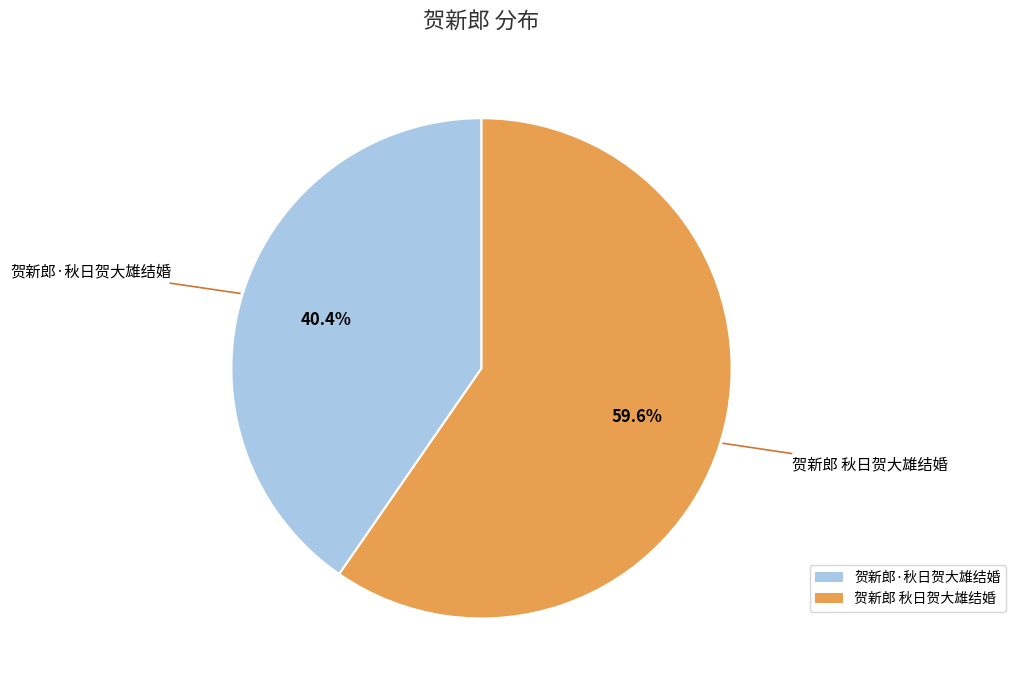

Rank the categories by value from highest to lowest.

贺新郎 秋日贺大雄结婚, 贺新郎·秋日贺大雄结婚